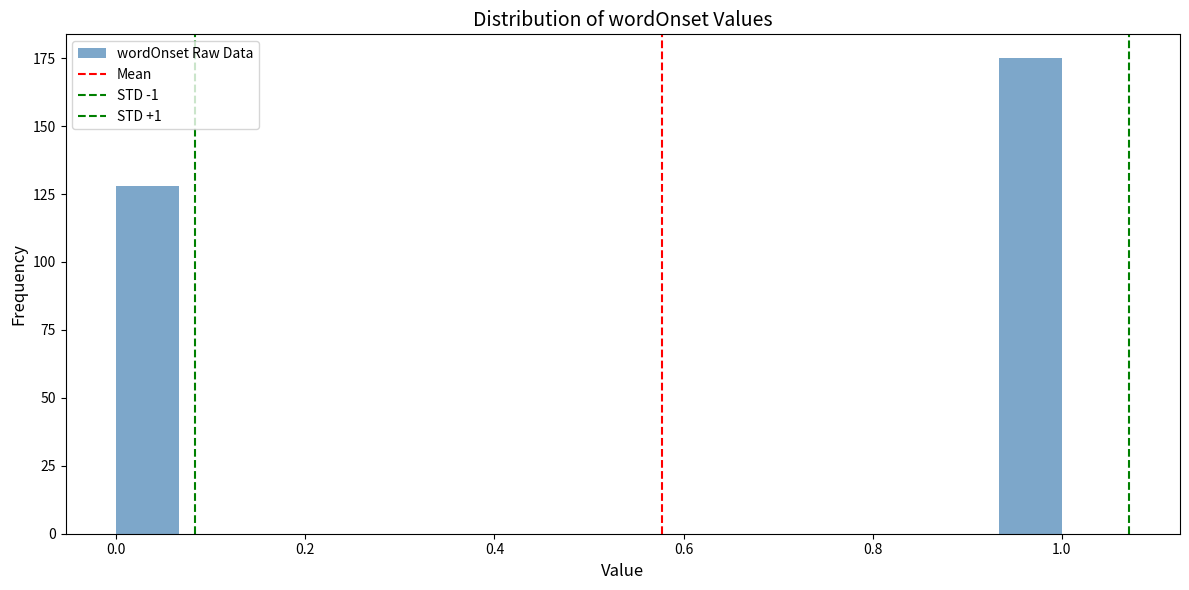

Around what value on the x-axis is the tallest bar? Give the approximate position of its centre, as read against the axis.

0.96